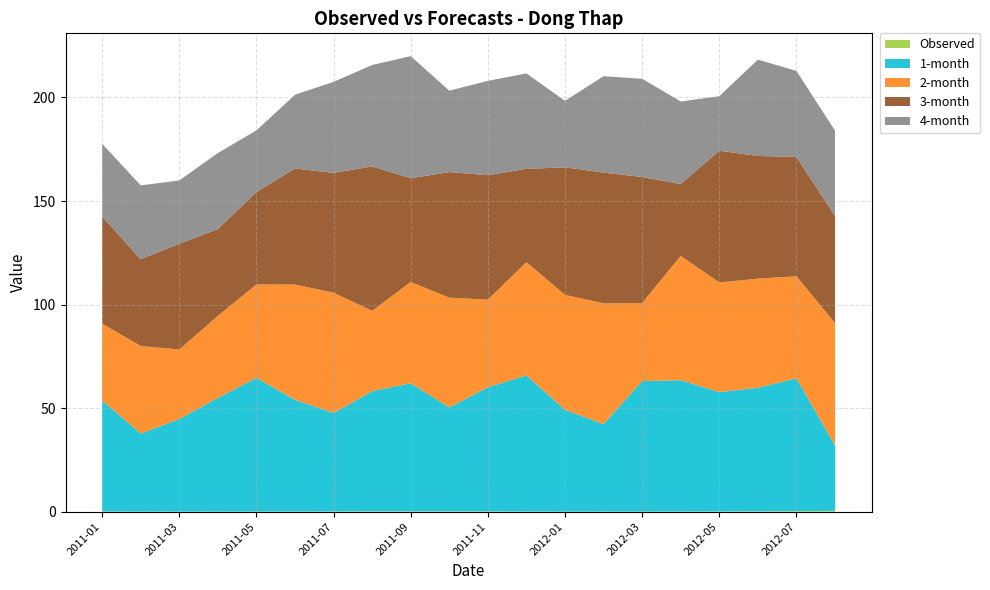

Reading left to right, transcribe all the data shown in this chart.

Observed: 0.1	0.0	0.1	0.1	0.1	0.1	0.1	0.2	0.2	0.2	0.2	0.1	0.0	0.1	0.1	0.1	0.1	0.2	0.3	0.4
1-month: 53.6	37.7	44.7	54.9	64.6	53.9	47.5	58.0	61.8	50.2	59.9	65.7	49.2	42.2	63.0	63.4	57.6	59.6	64.1	31.6
2-month: 37.1	42.3	33.6	39.6	45.1	55.7	58.1	38.8	48.9	53.0	42.3	54.7	55.5	58.4	37.7	60.1	52.9	52.7	49.3	59.1
3-month: 51.7	41.8	51.1	41.9	44.6	56.0	57.8	69.7	50.1	60.6	60.1	45.0	61.6	63.1	60.8	34.7	63.6	59.3	57.5	51.7
4-month: 35.1	35.7	30.6	36.7	29.8	35.6	44.0	48.9	58.9	39.3	45.6	46.1	32.1	46.5	47.4	39.9	26.3	46.5	41.5	41.2